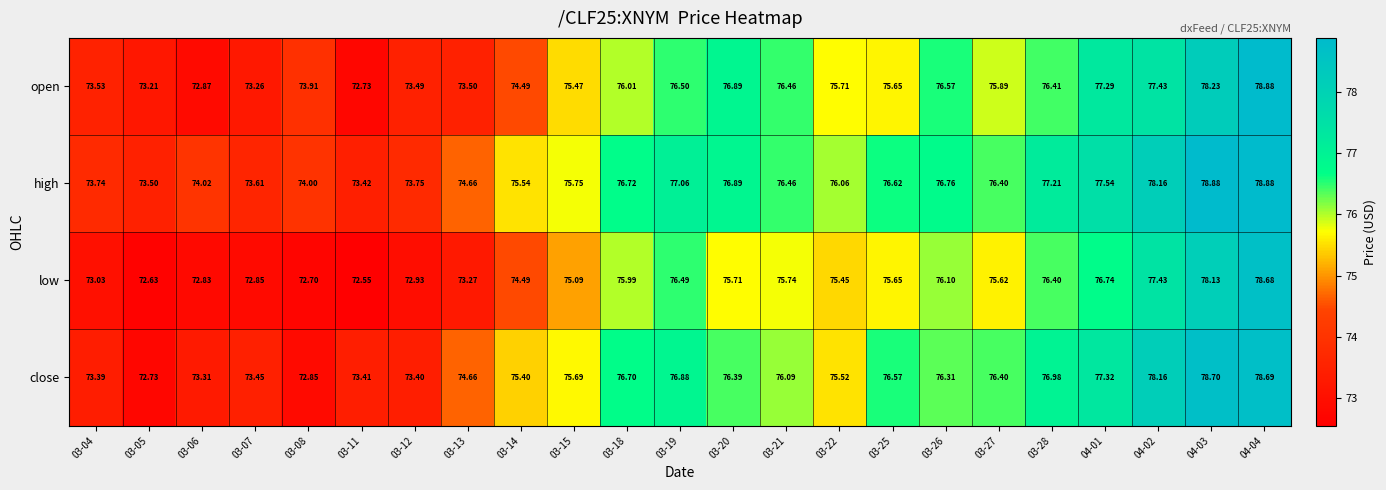

Which series has the widest spread of values?

open